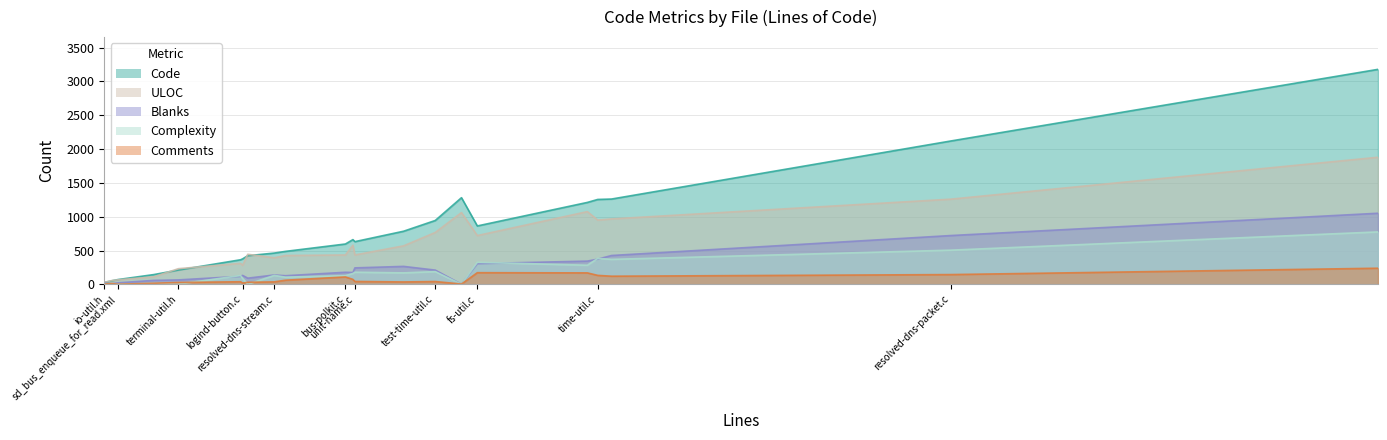

Is it true that Code equals 703 at sd-bus.h?

False